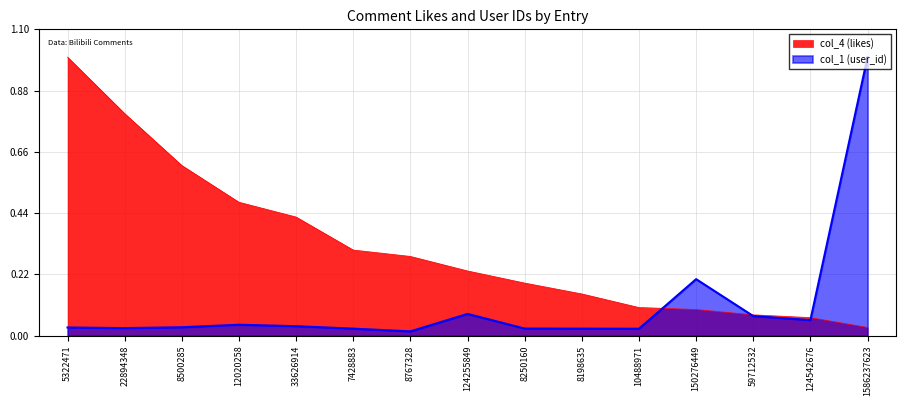

What is the spread (max minus min) of values at 8767328?

0.3